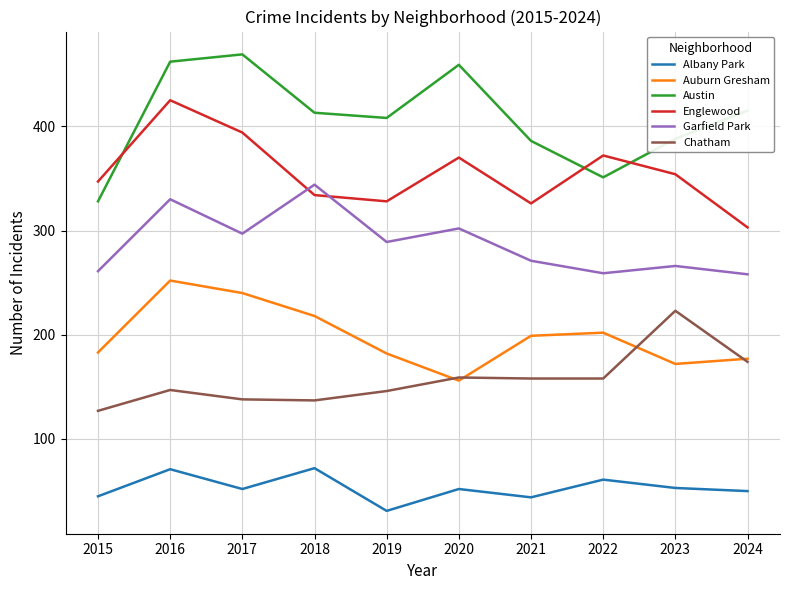

What is the total value across all series at 2017?

1590